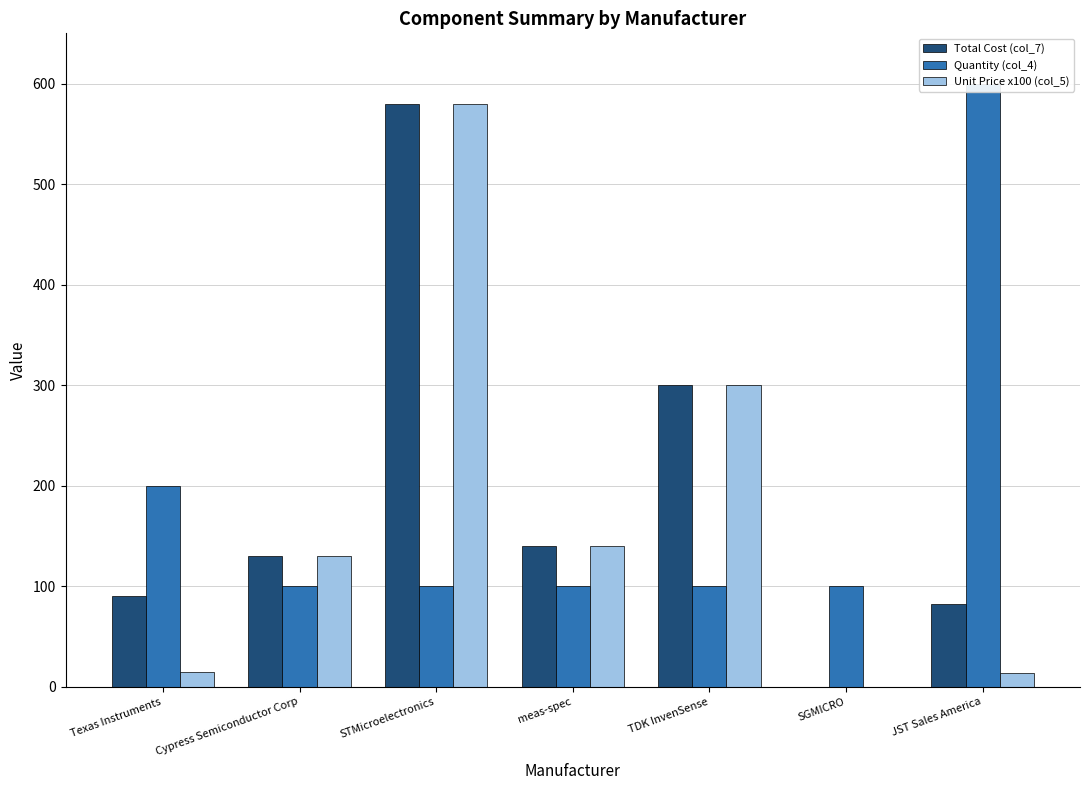

Which label corresponds to the largest value in the chart?

JST Sales America